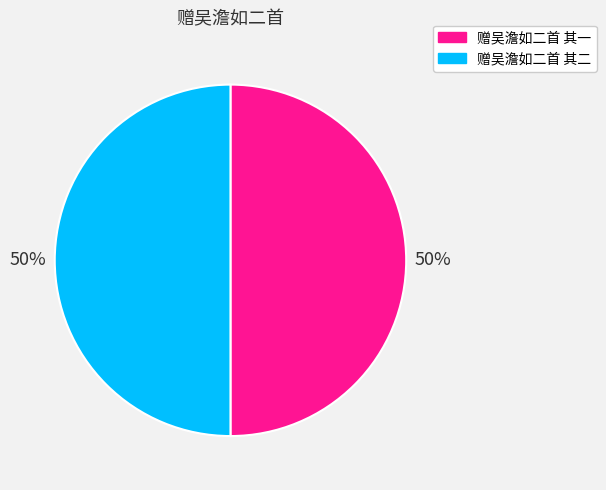

Is the sum of 赠吴澹如二首 其一 and 赠吴澹如二首 其二 greater than half?

Yes